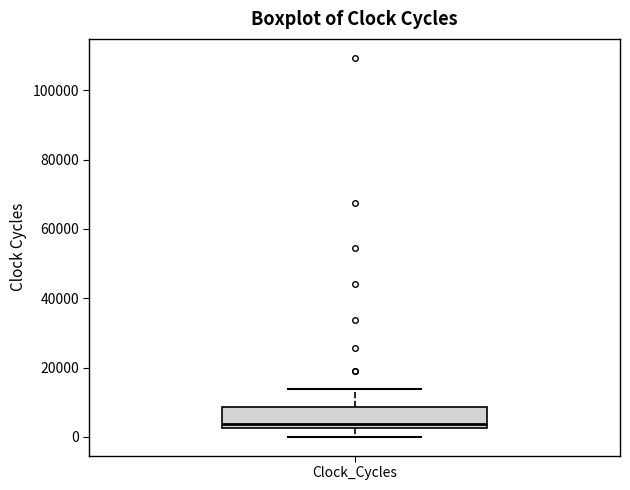

Transcribe this box plot: give where the median line is, the range the box spans, and where the two whiskers end, as read against the y-axis. The values are not printed on the chart, so give them approximately, as read against the axis.

median 4000, box 2000 to 8000, whiskers 0 to 14000